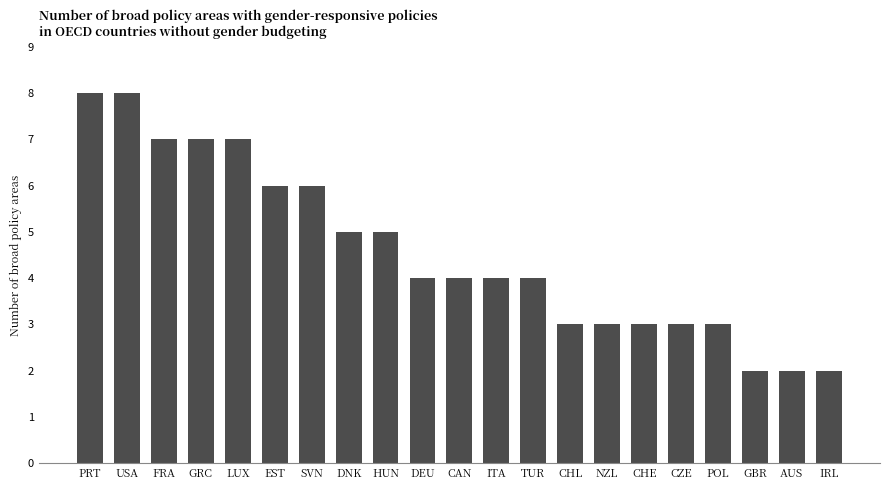

What is the minimum value shown in the chart?

2